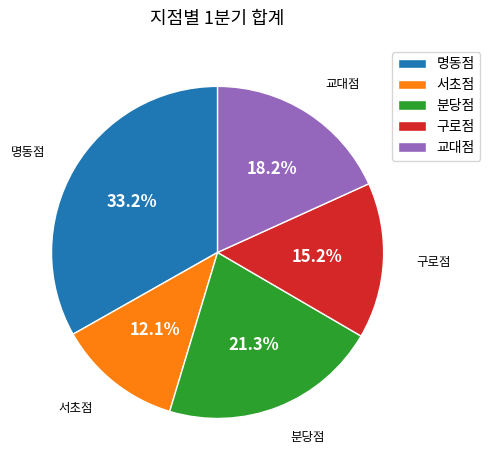

Which slice is the largest?

명동점